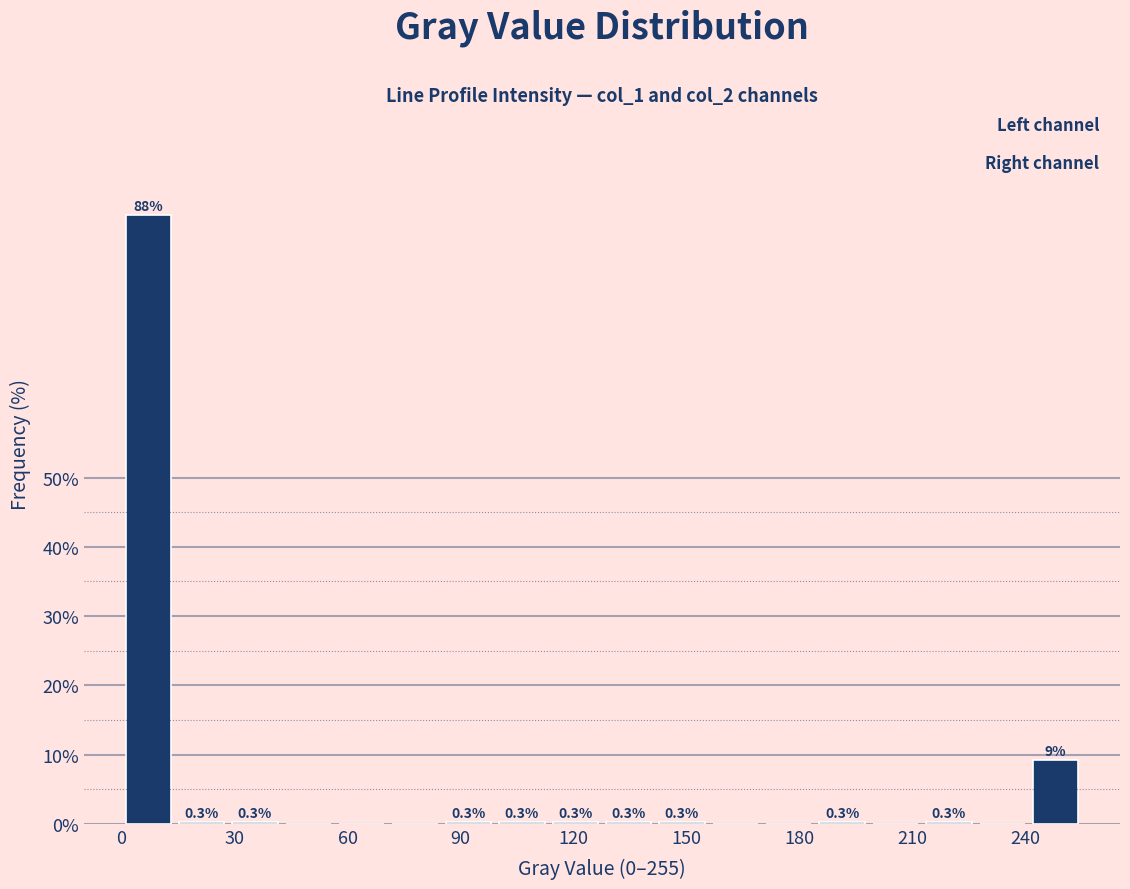

Around what value on the x-axis is the tallest bar? Give the approximate position of its centre, as read against the axis.

5